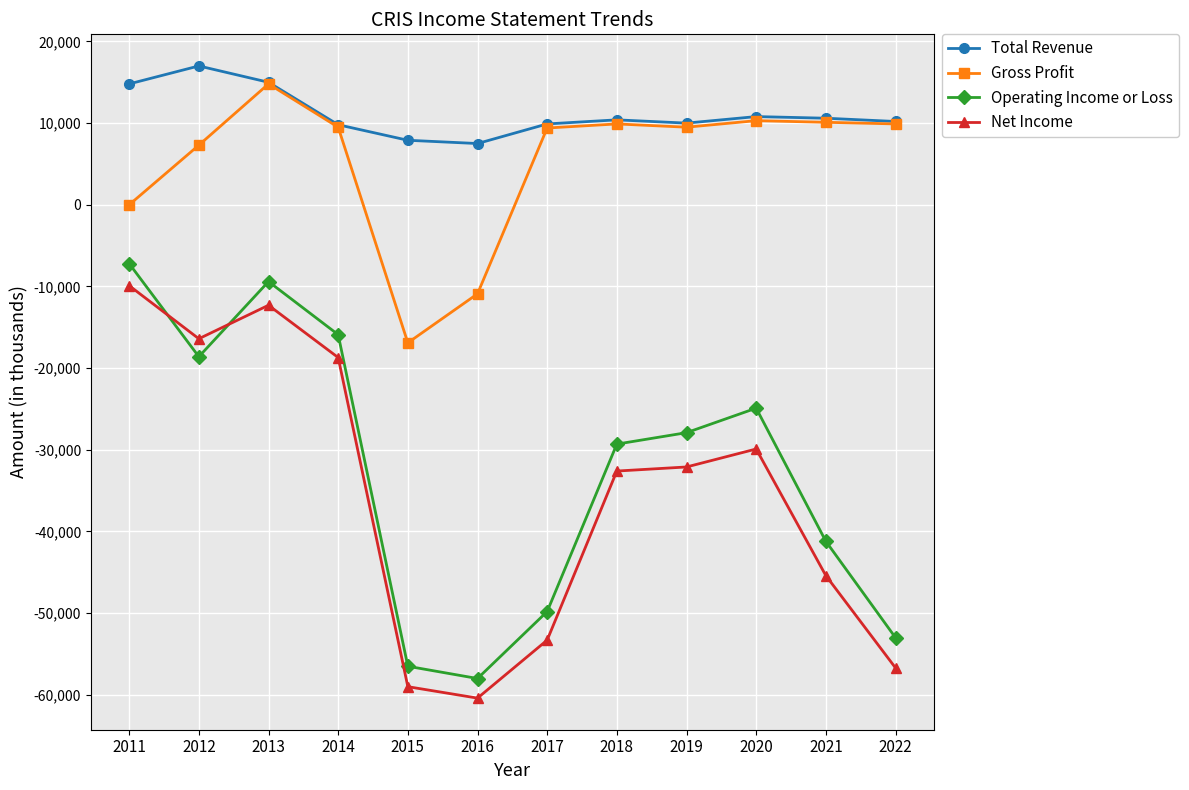

True or false: Net Income has a value of -16404 at 2011.

False